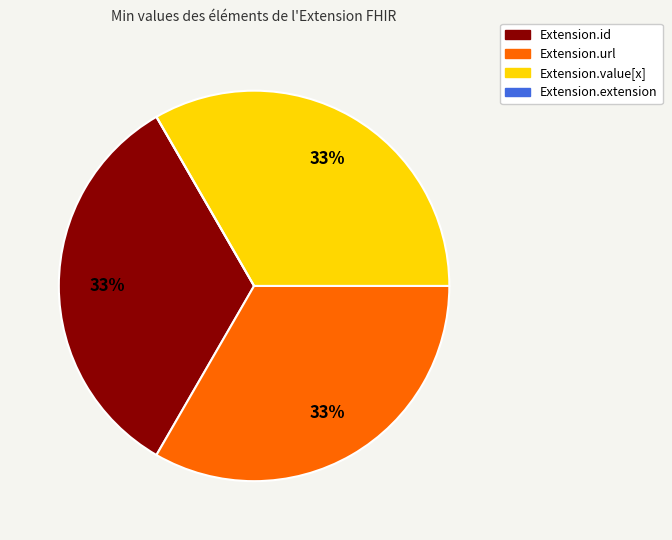

To the nearest percent, what is the combined percentage of Extension.value[x] and Extension.url?

67%